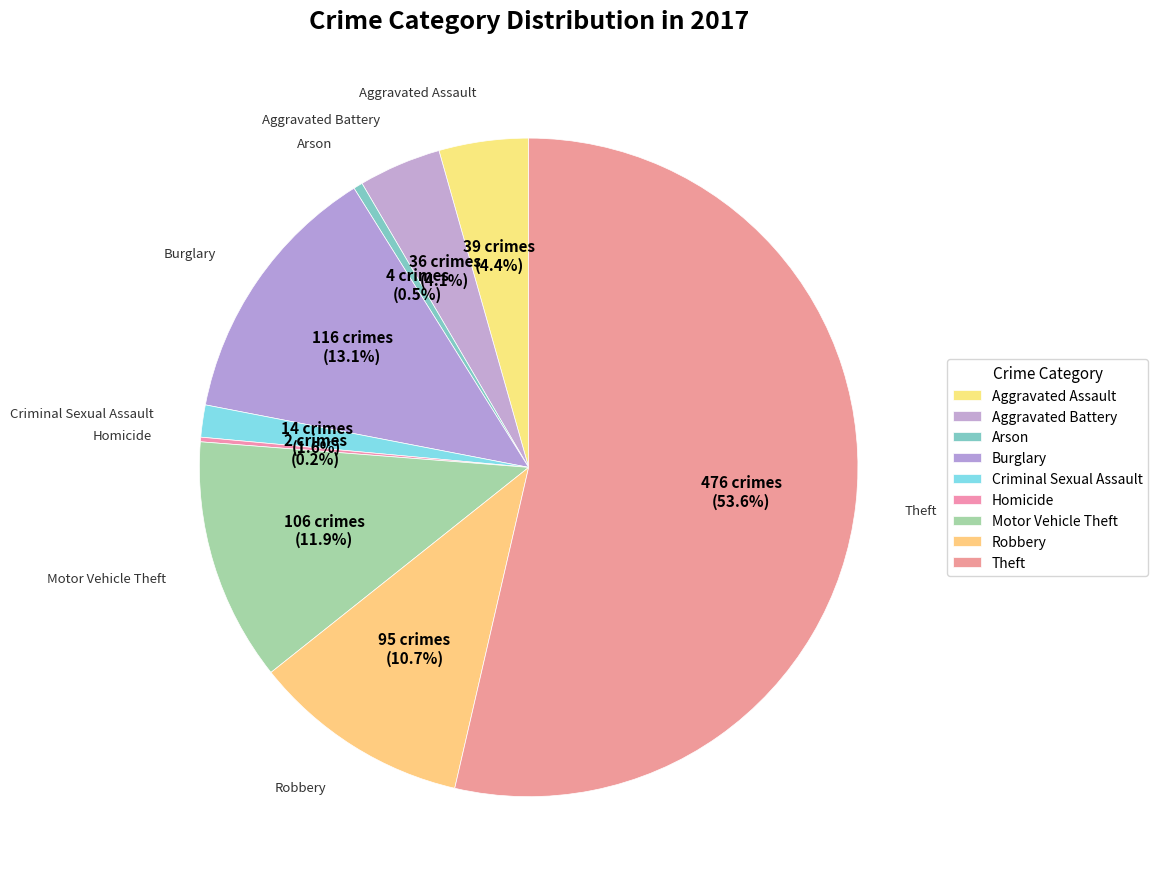

Is the sum of Robbery and Homicide greater than half?

No